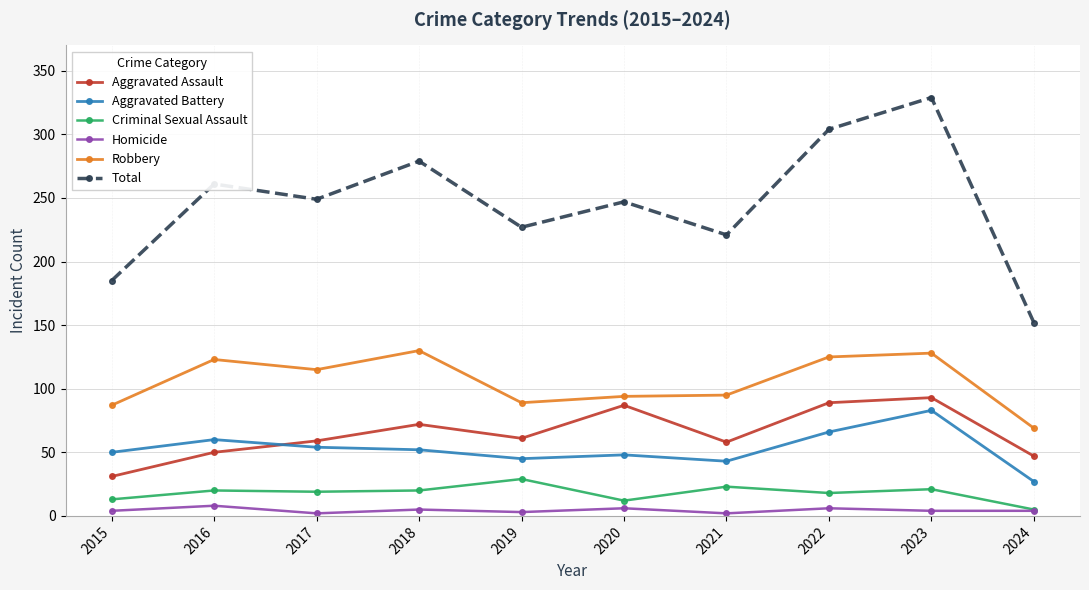

True or false: Aggravated Battery and Criminal Sexual Assault cross at least once.

False